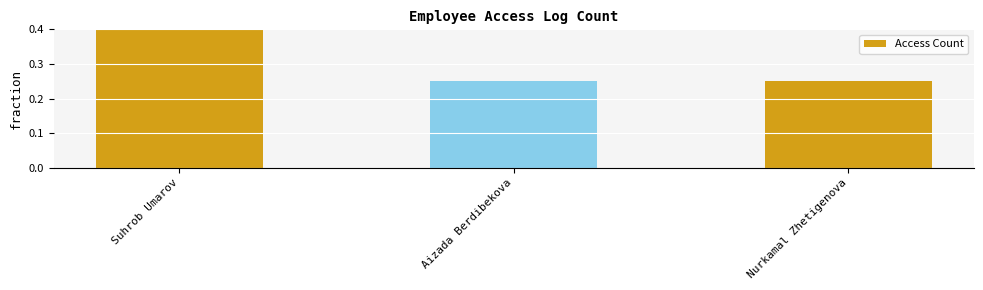

Reading left to right, what are all the values shown in this chart?

0.5	0.2	0.2